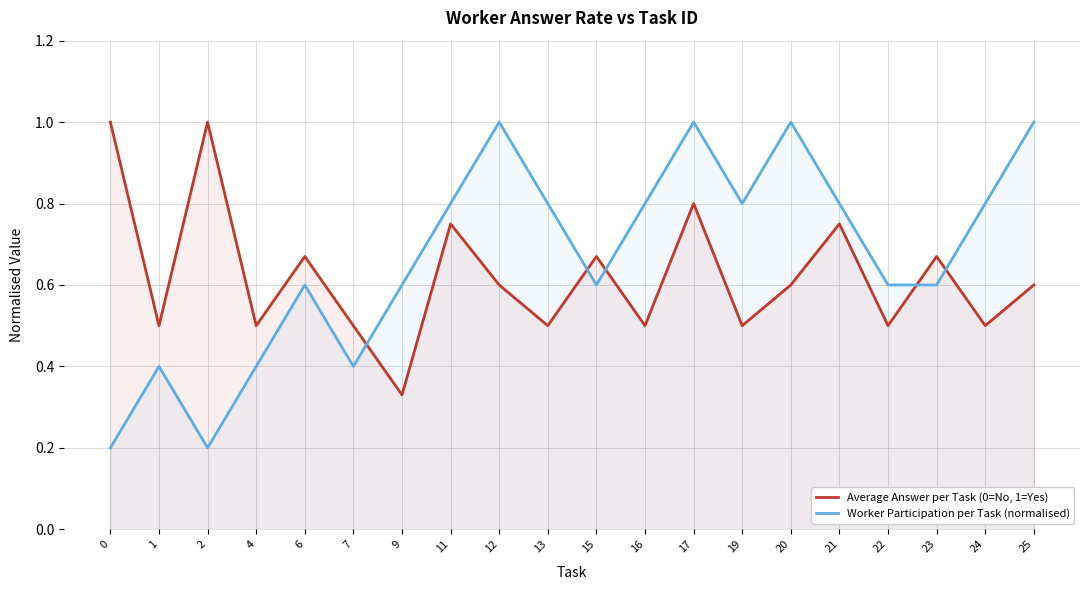

Count the Worker Participation per Task (normalised) values in the range 0 to 1.

20